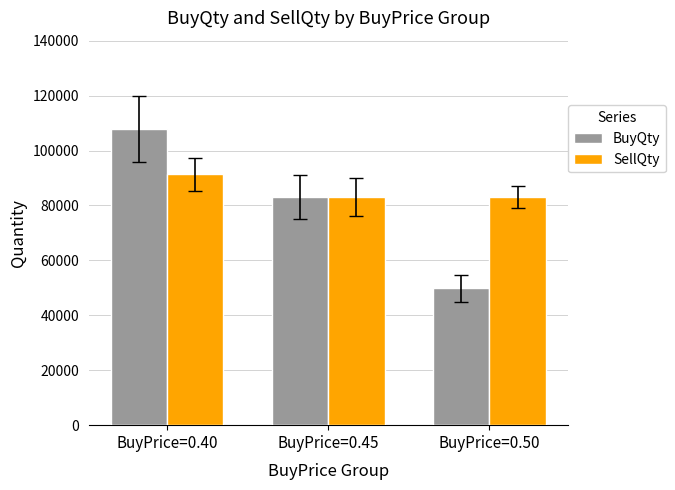

How many bars are there in total?

6